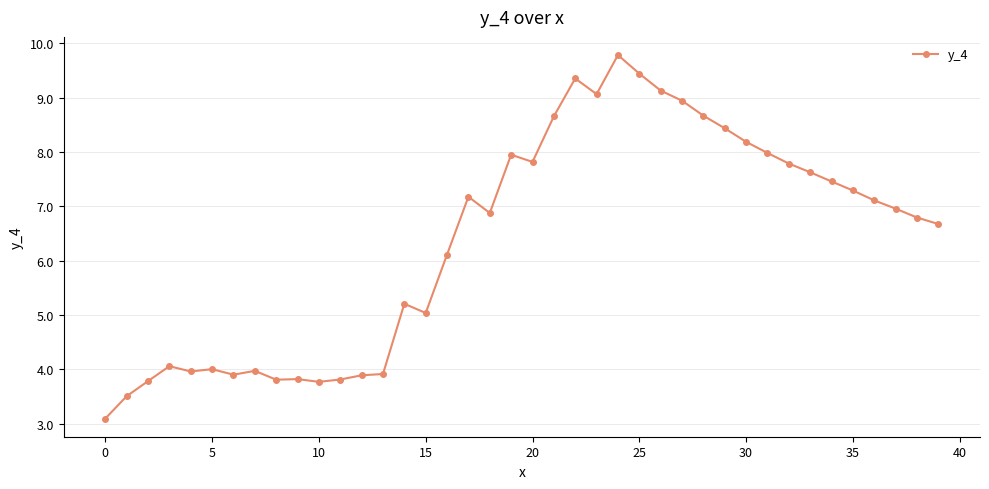

Reading right to left, extract all data points from this chart.

6.7	6.8	7.0	7.1	7.3	7.5	7.6	7.8	8.0	8.2	8.4	8.7	8.9	9.1	9.4	9.8	9.1	9.4	8.7	7.8	7.9	6.9	7.2	6.1	5.0	5.2	3.9	3.9	3.8	3.8	3.8	3.8	4.0	3.9	4.0	4.0	4.1	3.8	3.5	3.1